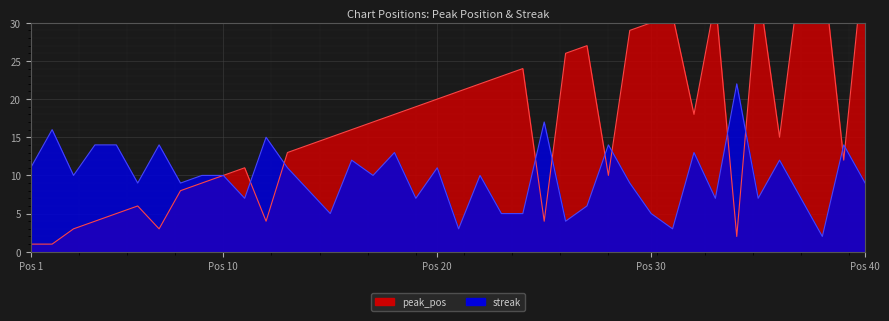

Which category has the lowest value in the peak_pos series?

Pos 1